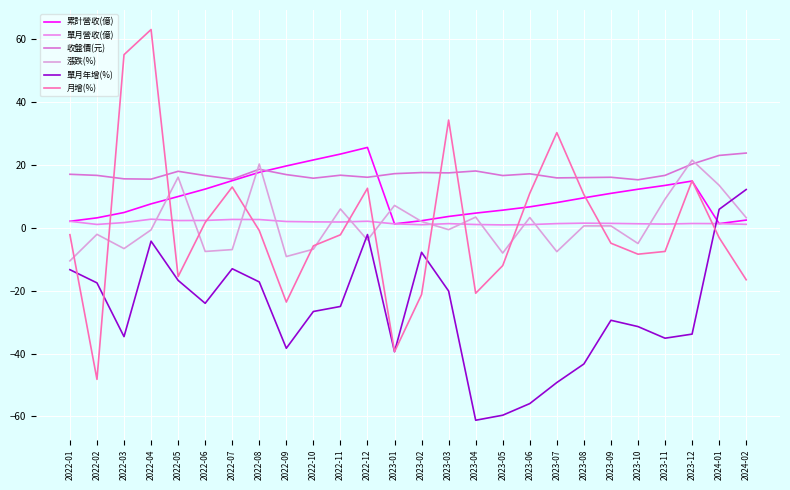

Is this an area chart (filled region under the line)?

No